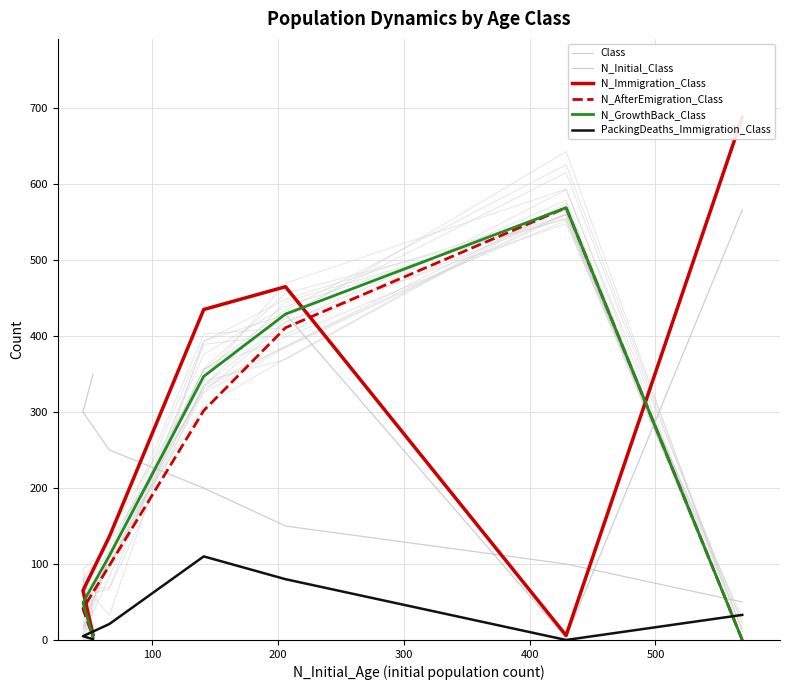

Does the chart display data point markers on the line(s)?

No